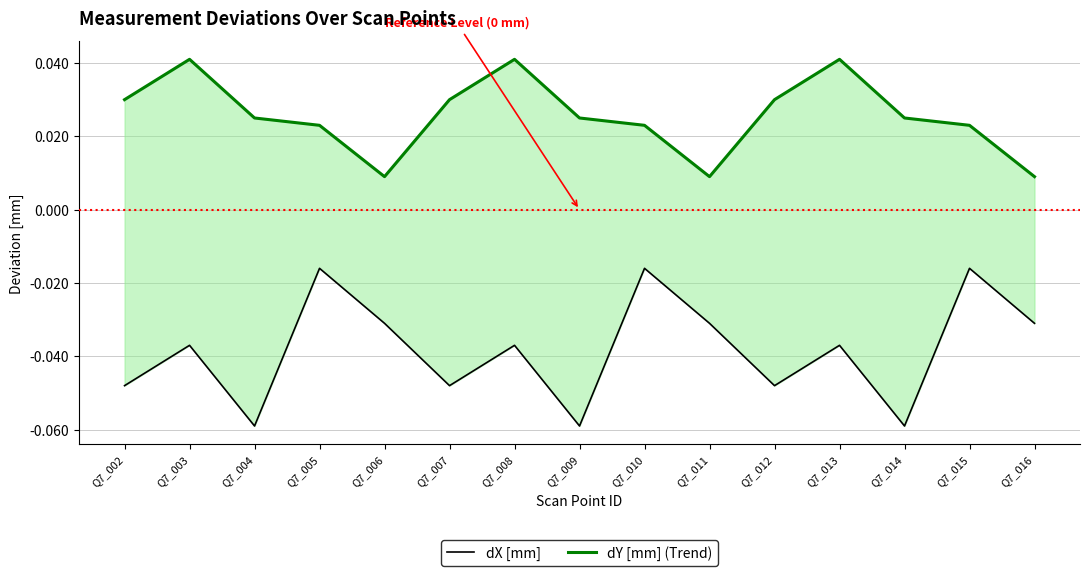

What is the difference between the highest and lowest values at Q7_003?

0.1